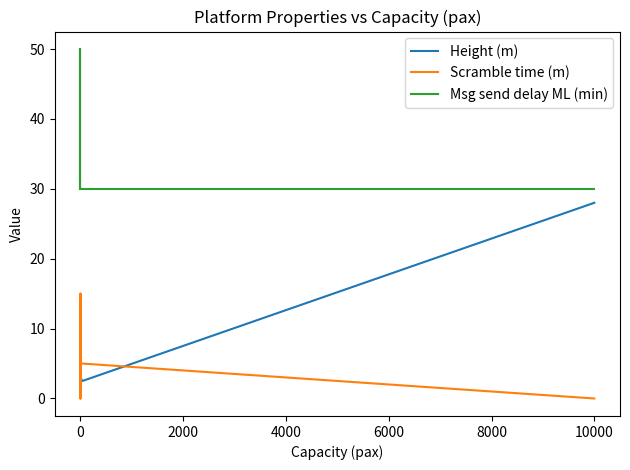

True or false: Scramble time (m) and Msg send delay ML (min) intersect in this chart.

False